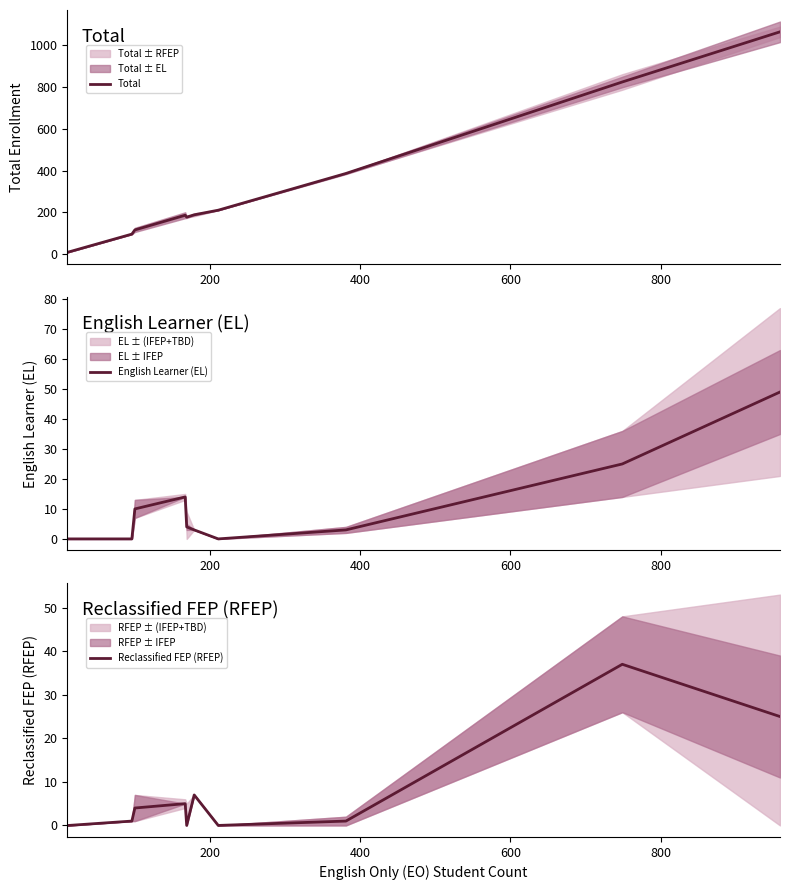

True or false: Reclassified FEP (RFEP) and Total intersect in this chart.

False